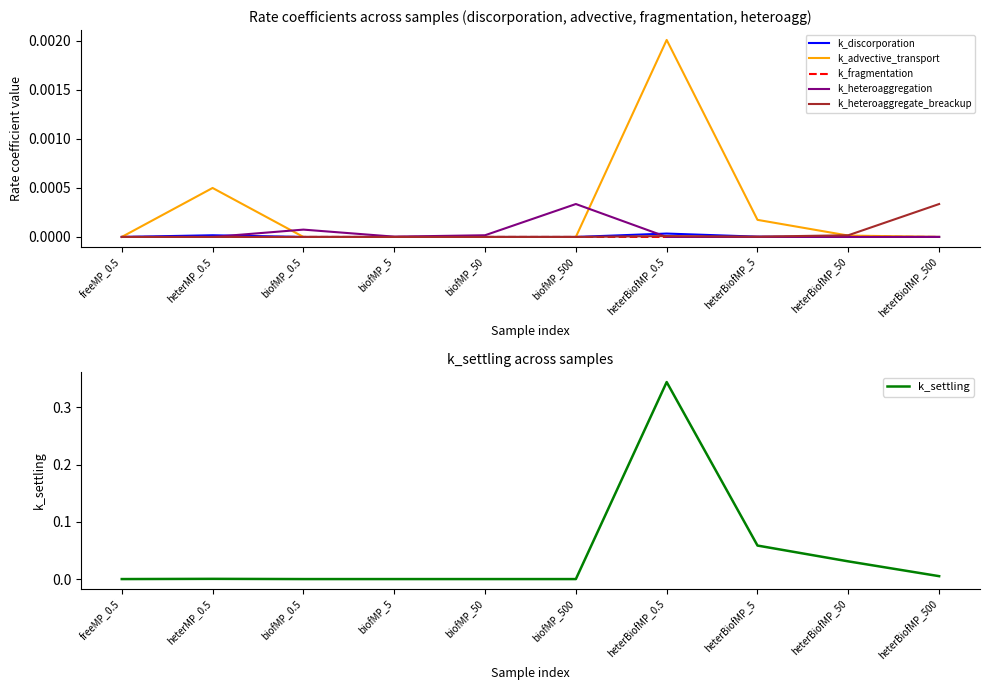

Is the value of k_heteroaggregation at heterBiofMP_5 greater than the value of k_settling at biofMP_0.5?

No